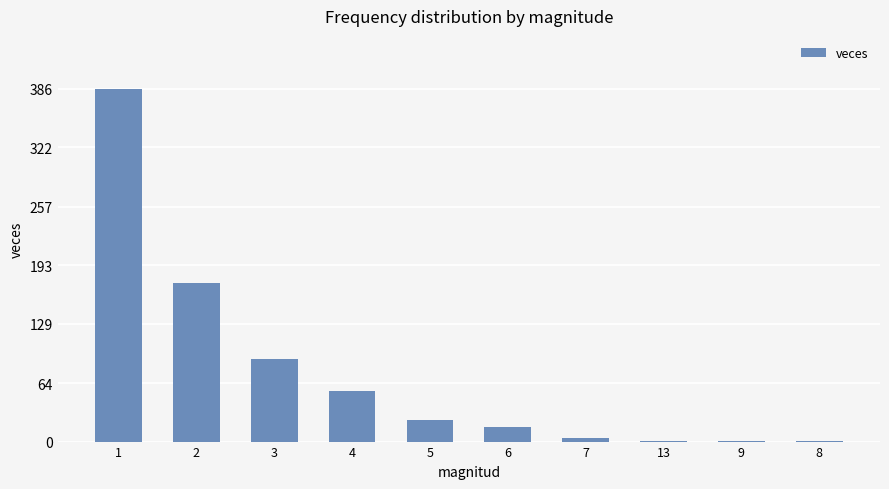

Reading left to right, what are all the values shown in this chart?

1=386	2=174	3=90	4=55	5=24	6=16	7=4	13=1	9=1	8=1